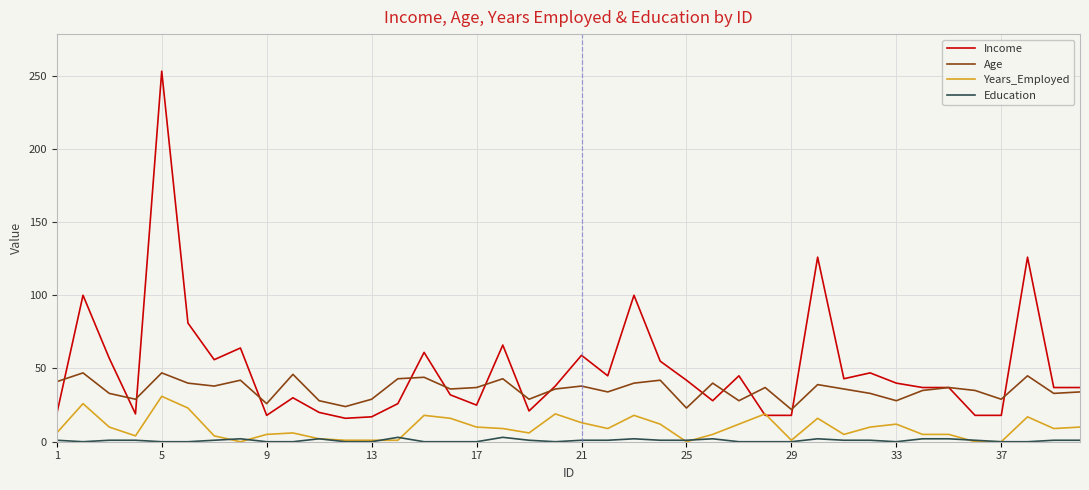

Rank the series by their maximum value, from highest to lowest.

Income, Age, Years_Employed, Education